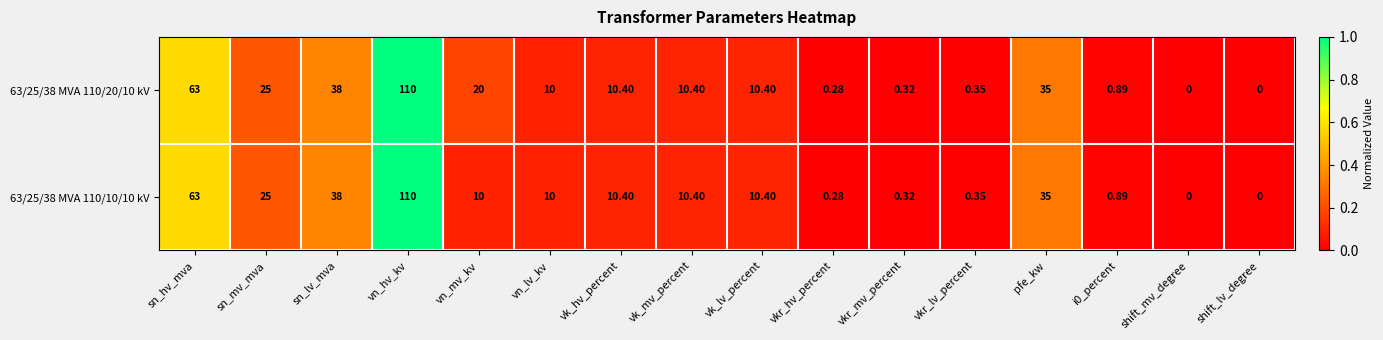

At which label does 63/25/38 MVA 110/10/10 kV first exceed 10?

sn_hv_mva